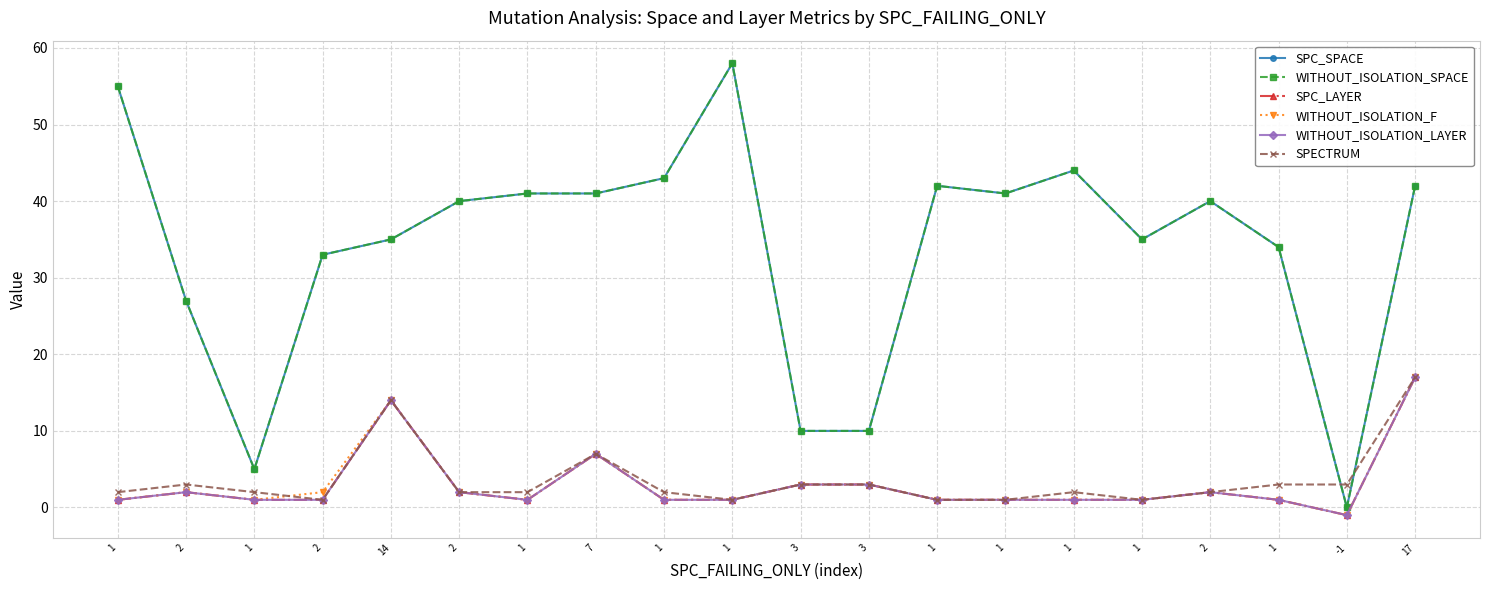

What is the average value of the SPC_SPACE series?

34